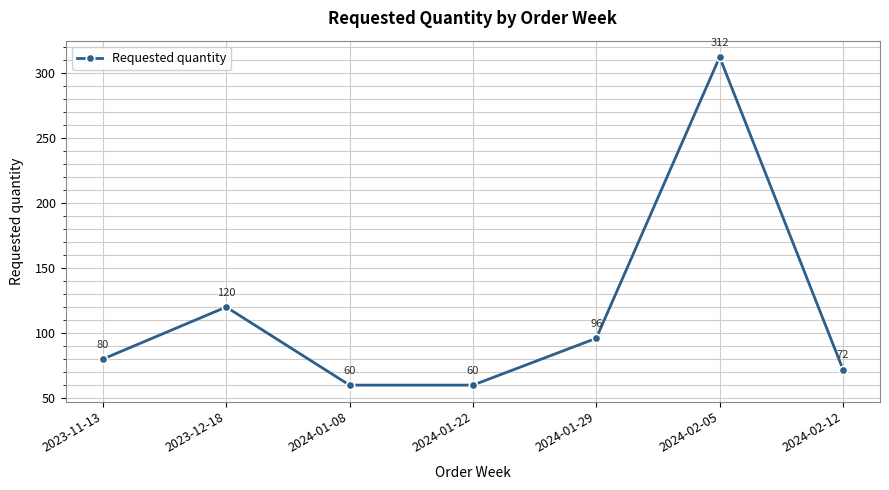

Does the chart display data point markers on the line(s)?

Yes